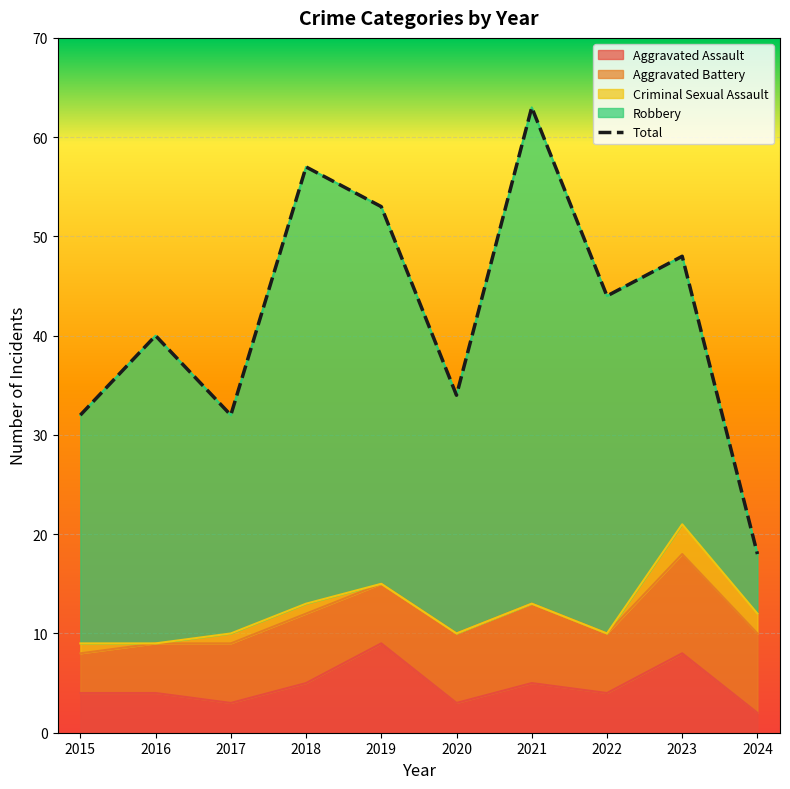

What is the difference between the values at 2016 and 2019?

13